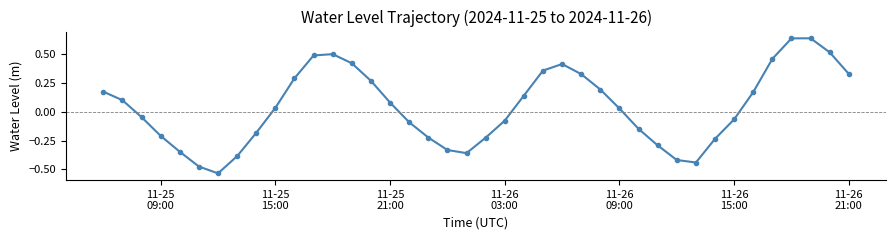

How many points are higher than both their immediate neighbors (excluding endpoints)?

3